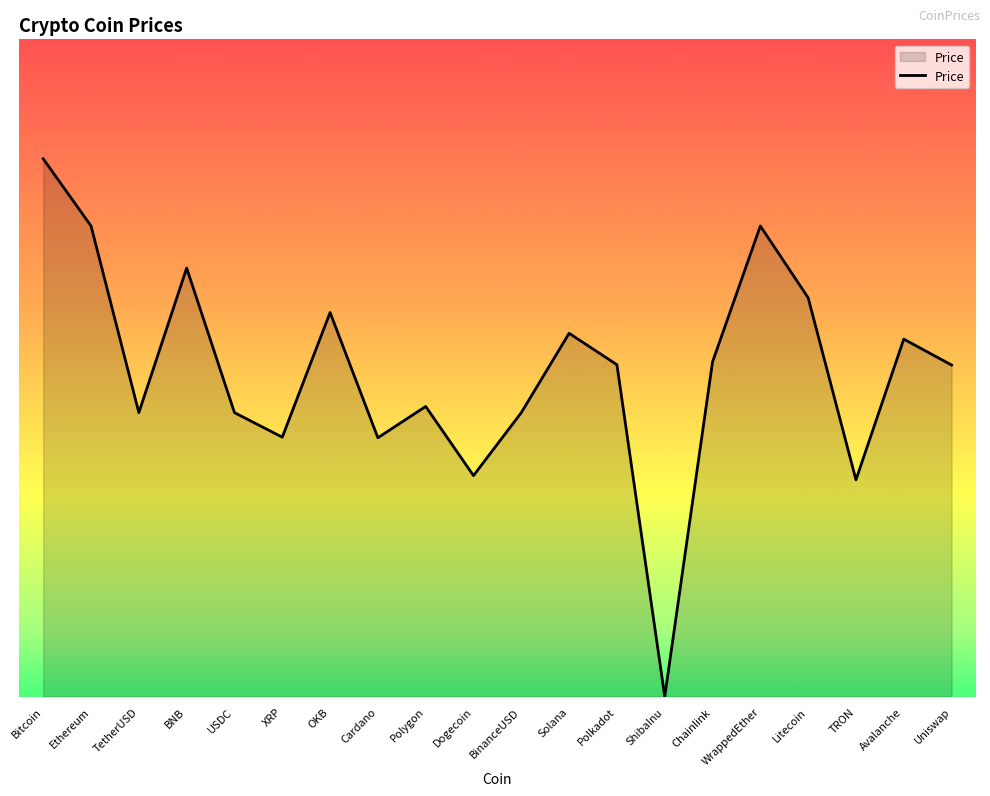

How many categories are shown in the chart?

20